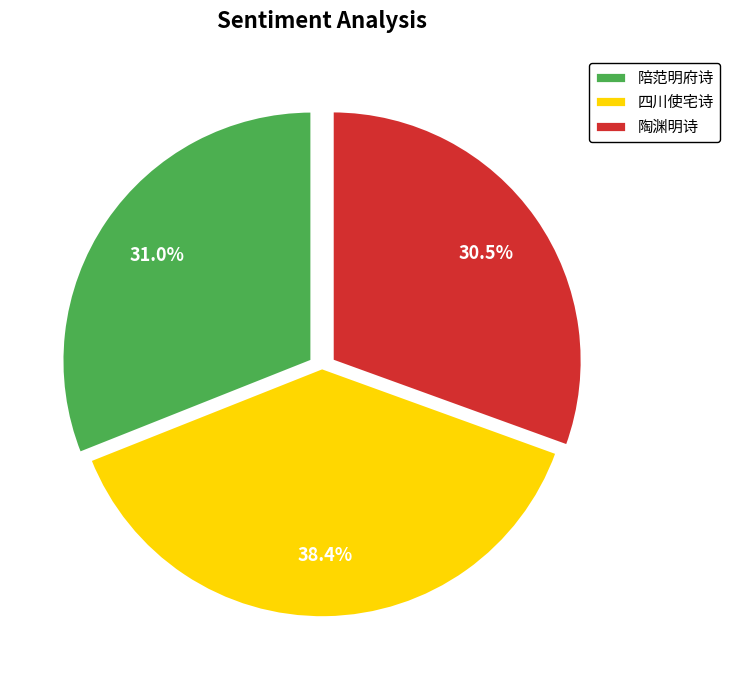

Which has a higher value, 陪范明府诗 or 四川使宅诗?

四川使宅诗